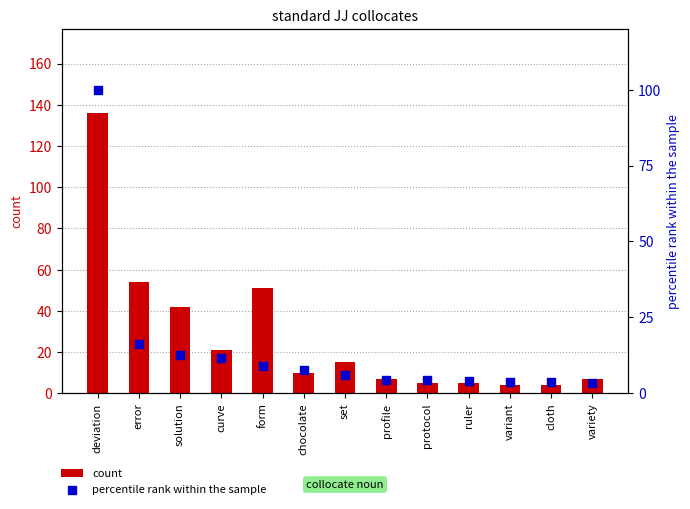

Which series reaches the minimum Y coordinate?

percentile rank within the sample